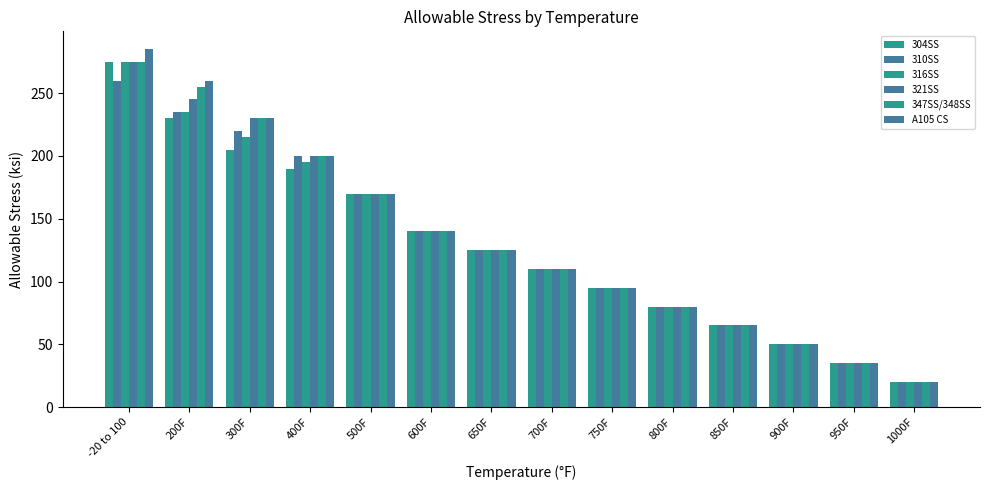

The value of 316SS at 750F is 38. True or false?

False